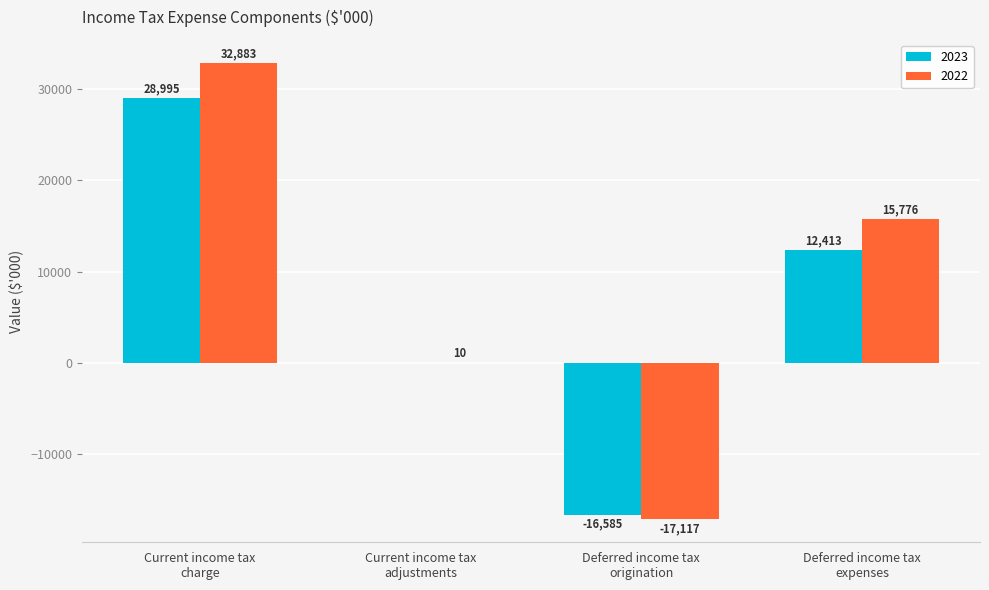

The 2023 series shows -5740 at Deferred income tax
origination. True or false?

False